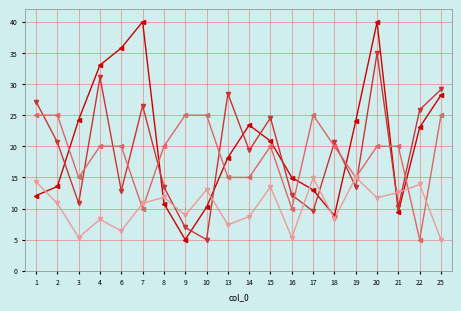

What is the spread (max minus min) of values at 22?

20.9